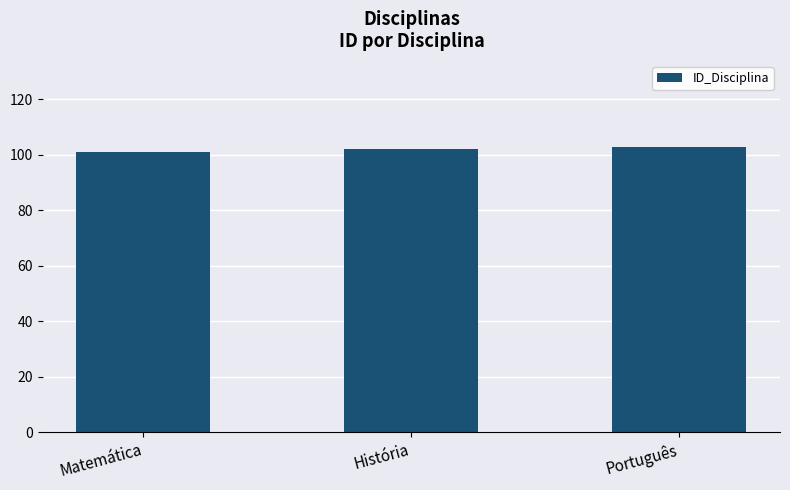

True or false: the data shows 103 at Português.

True